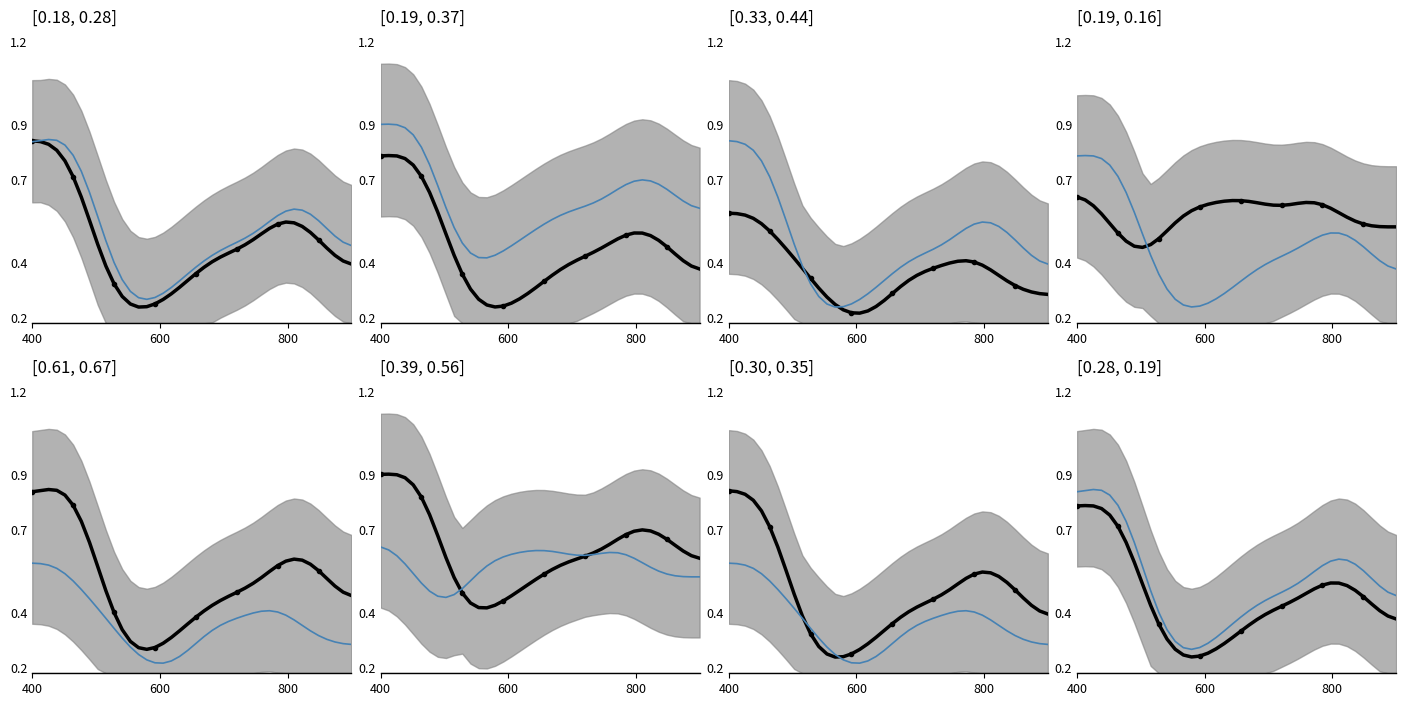

Which category has the highest value in the low series?

600